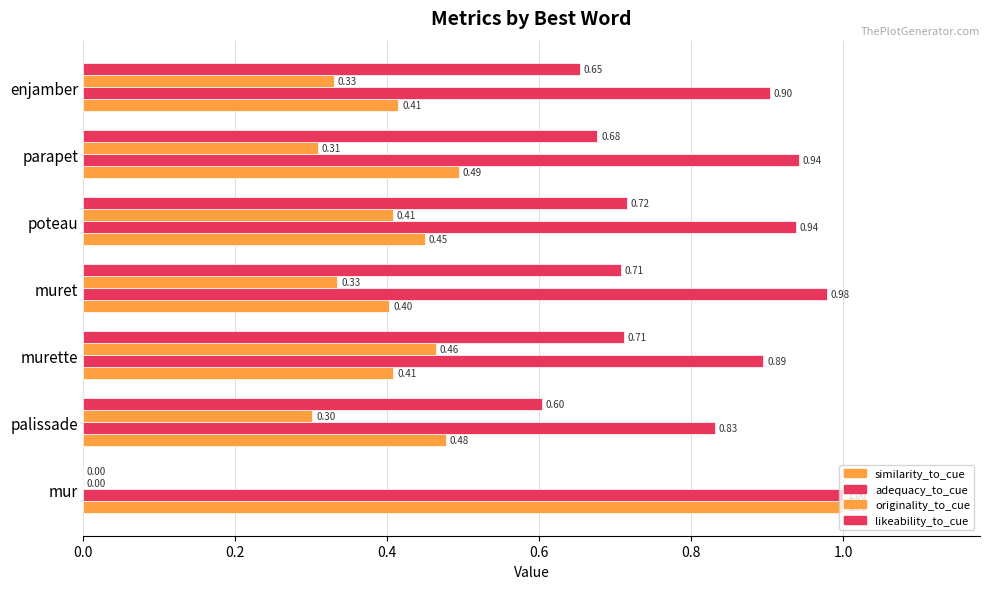

Reading left to right, transcribe all the data shown in this chart.

similarity_to_cue: 1.0	0.5	0.4	0.4	0.4	0.5	0.4
adequacy_to_cue: 1.0	0.8	0.9	1.0	0.9	0.9	0.9
originality_to_cue: 0.0	0.3	0.5	0.3	0.4	0.3	0.3
likeability_to_cue: 0.0	0.6	0.7	0.7	0.7	0.7	0.7